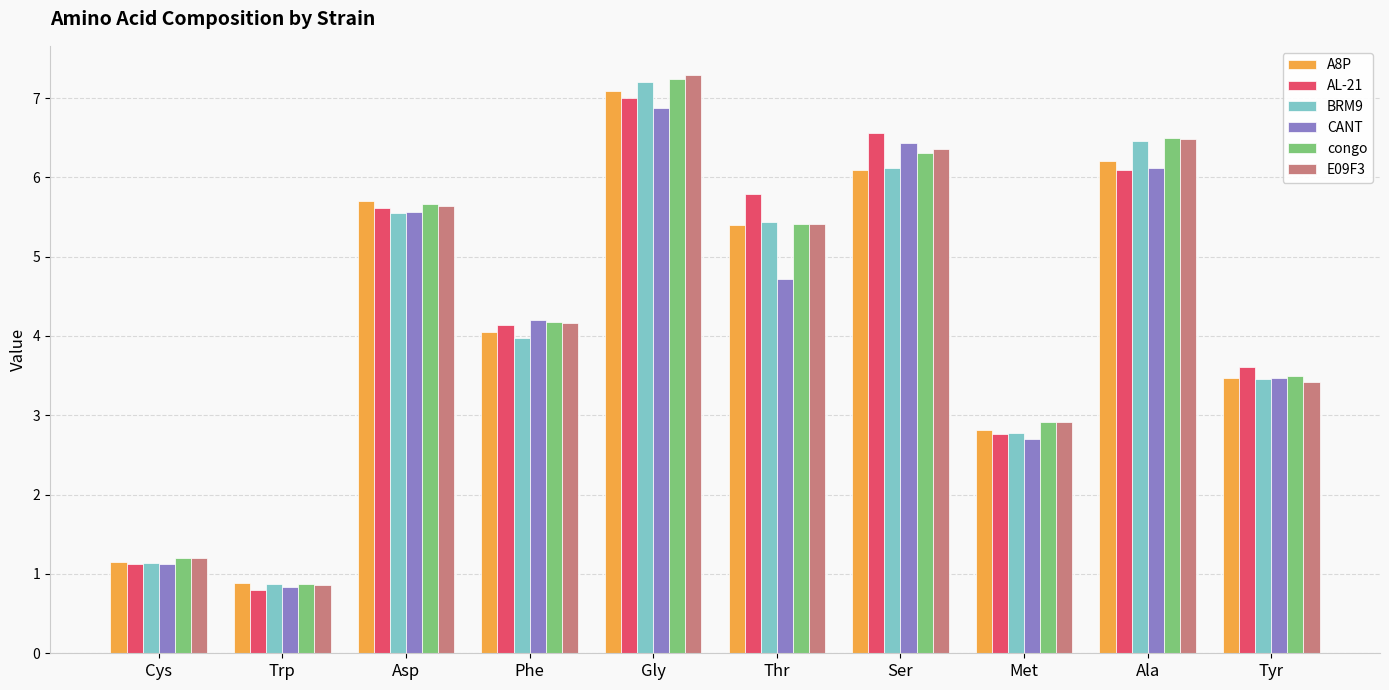

Read the E09F3 value at Cys.

1.2